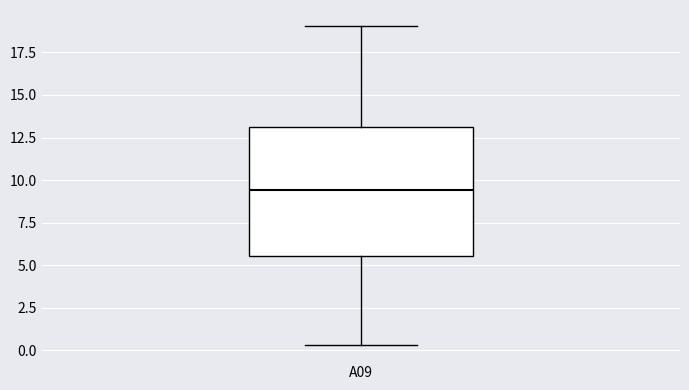

Read this box plot against the y-axis: the position of the median line, the range covered by the box, and the ends of both whiskers. The values are not printed on the chart, so give them approximately, as read against the axis.

median 9.5, box 5.5 to 13.0, whiskers 0.5 to 19.0